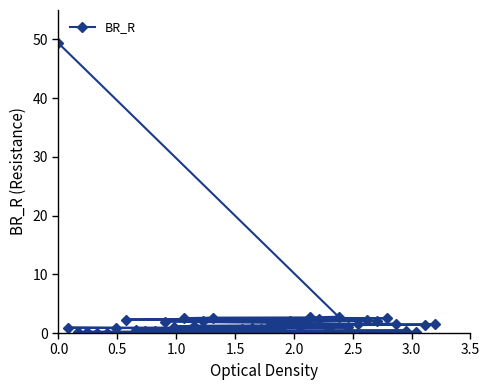

True or false: the data has more than 0 interior local peaks.

False